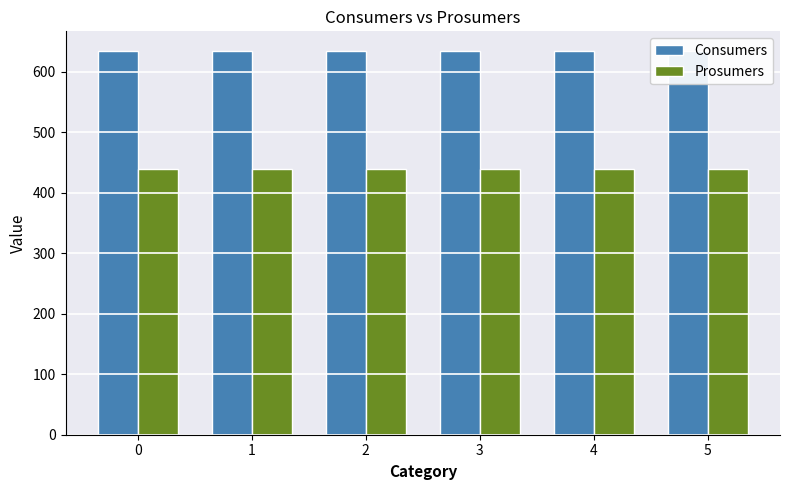

Rank the series by their maximum value, from lowest to highest.

Prosumers, Consumers